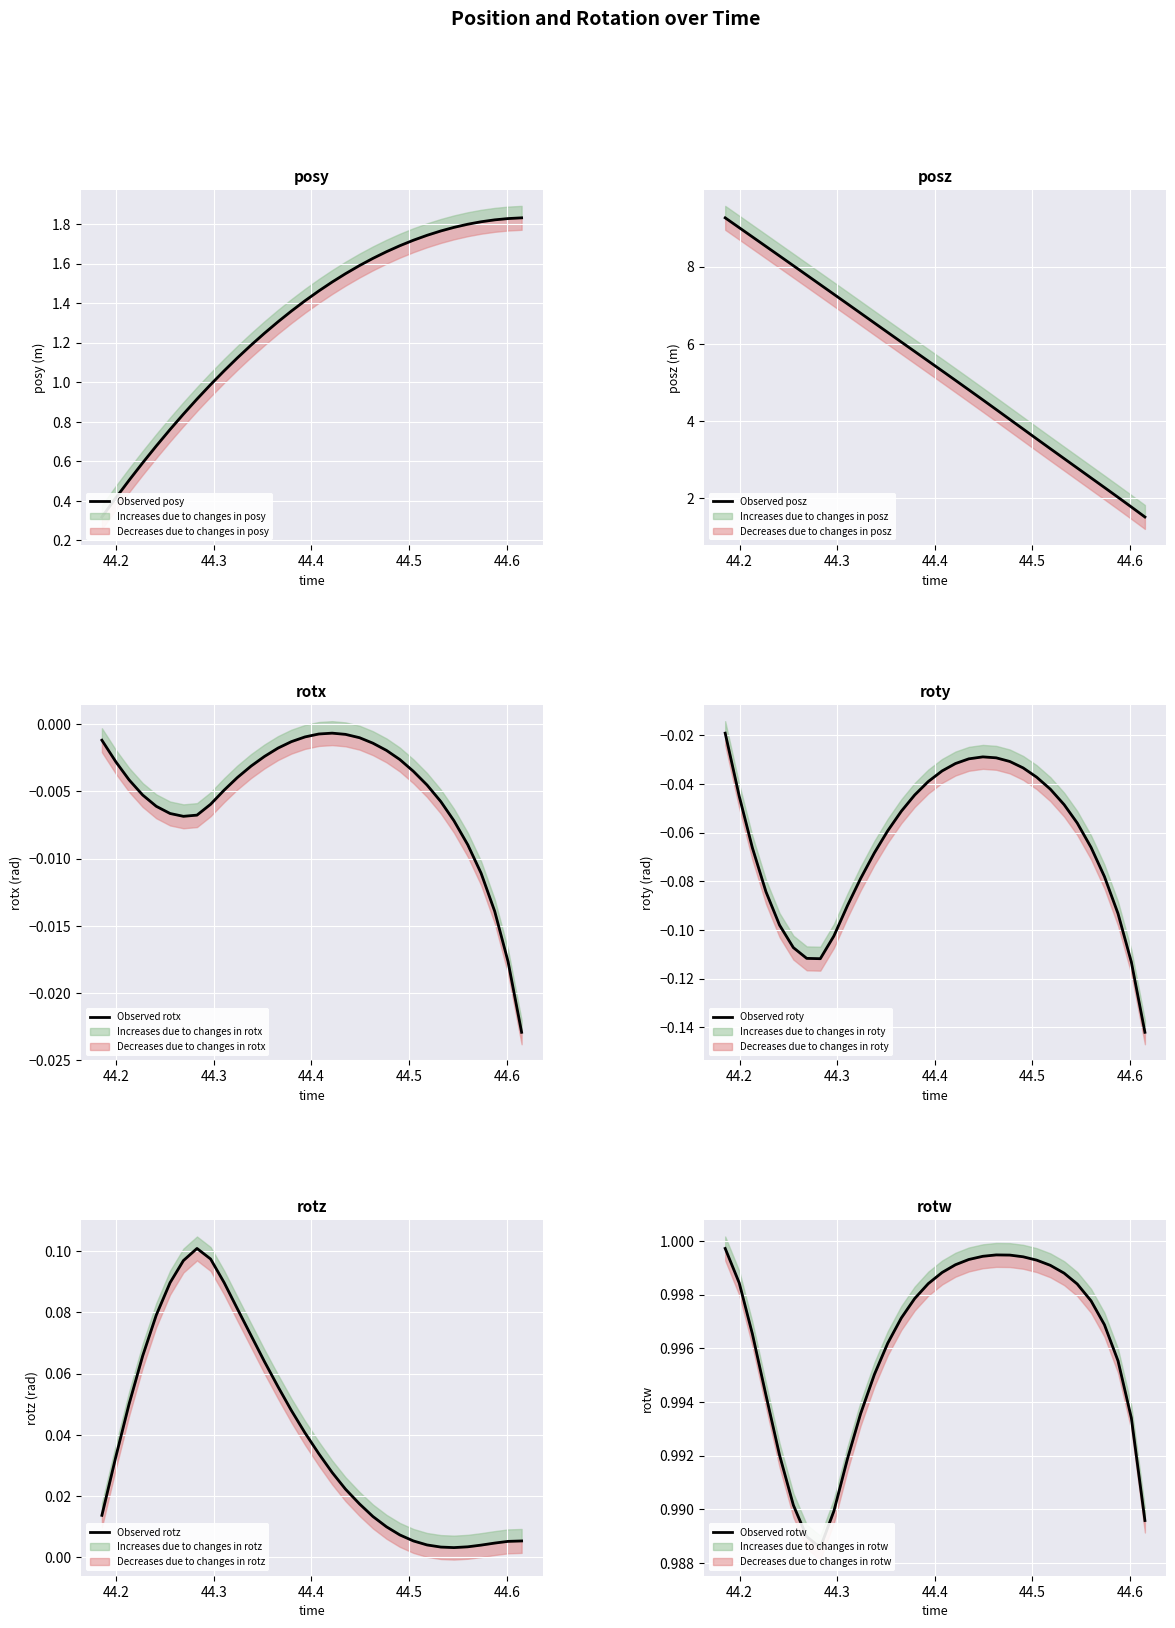

How many data points in Observed posz are above 5?

18